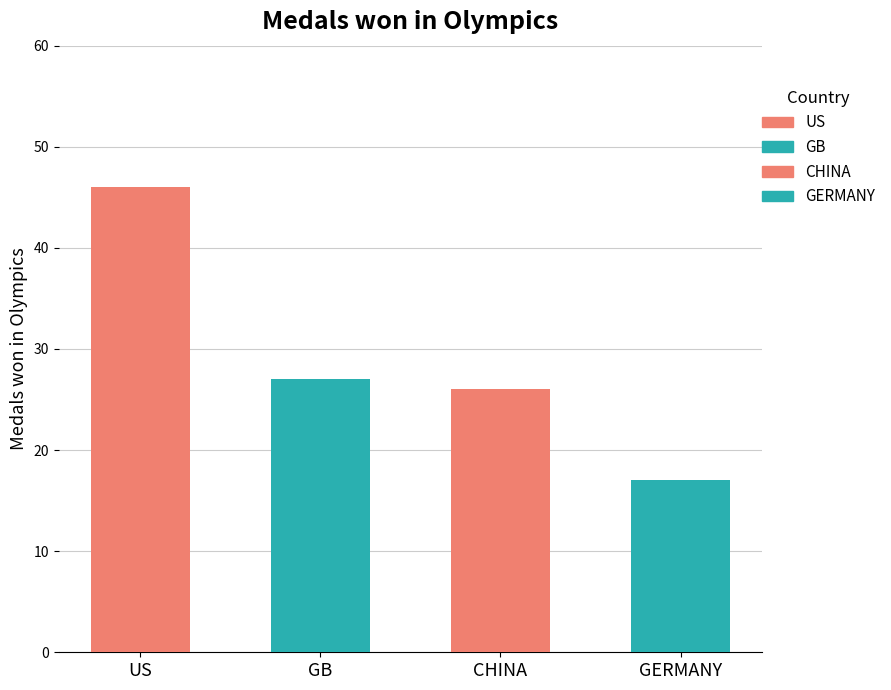

The value at CHINA is 26. True or false?

True